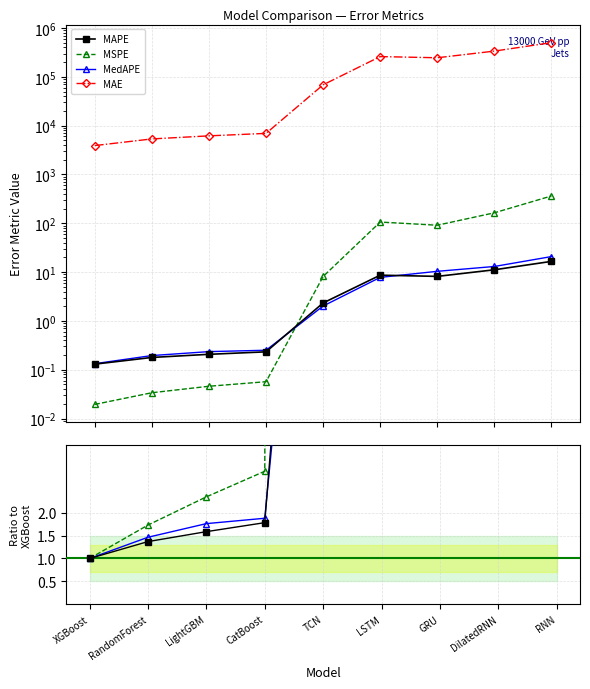

The value of MedAPE at DilatedRNN is 19.1. True or false?

False